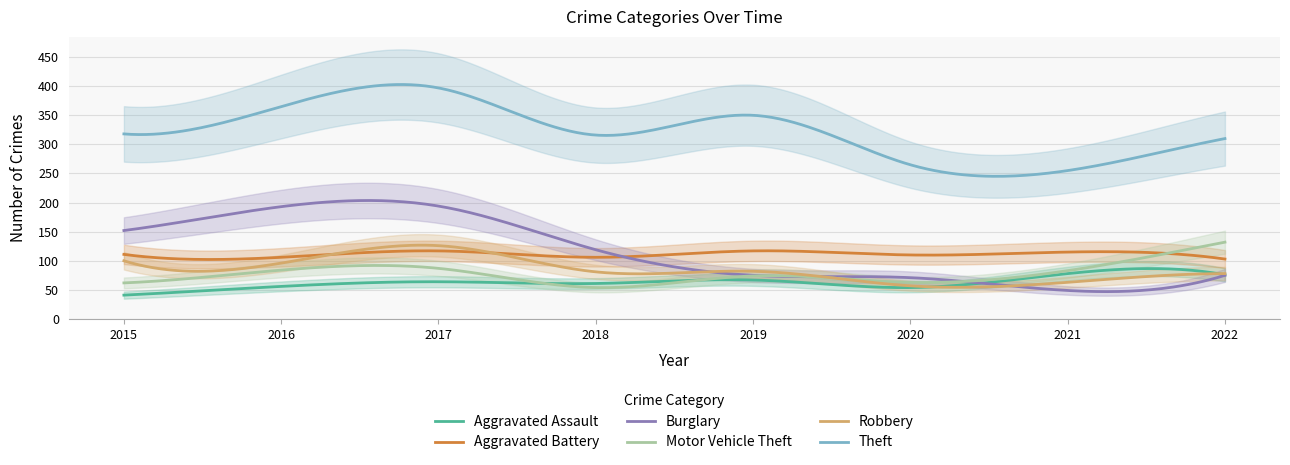

Reading left to right, extract all data points from this chart.

Aggravated Assault: 41	56	64	61	67	54	78	76
Aggravated Battery: 111	106	117	106	117	110	115	103
Burglary: 152	193	194	119	75	71	49	75
Motor Vehicle Theft: 62	84	87	54	74	63	83	132
Robbery: 100	96	126	81	82	57	63	78
Theft: 318	365	397	316	350	265	255	310